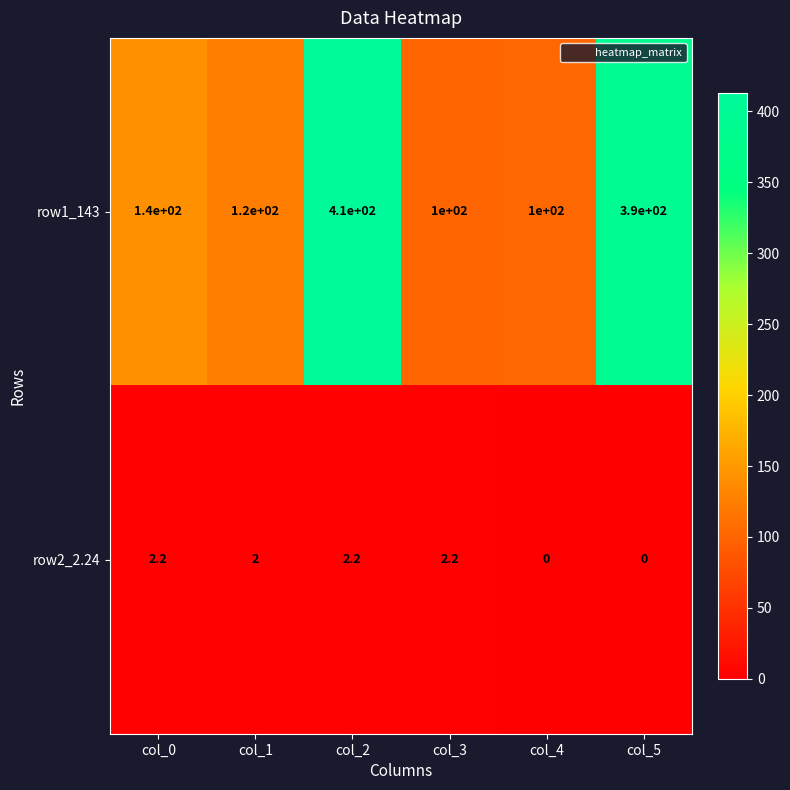

What is the spread (max minus min) of values at col_5?

390.0